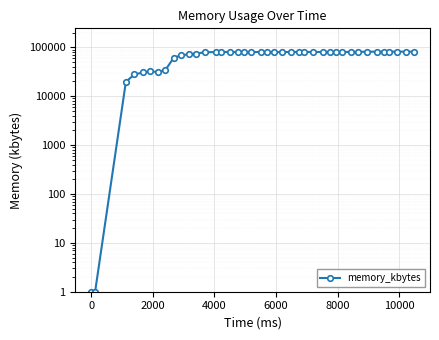

Reading left to right, extract all data points from this chart.

1	1	19708	28012	30564	32072	31348	34128	61660	68128	72372	74536	79104	80024	80024	80024	80024	80024	80024	80020	80020	80020	80020	80256	80272	80272	80272	80272	80272	80272	80272	80272	80888	81384	81380	81532	81536	81536	81544	81544